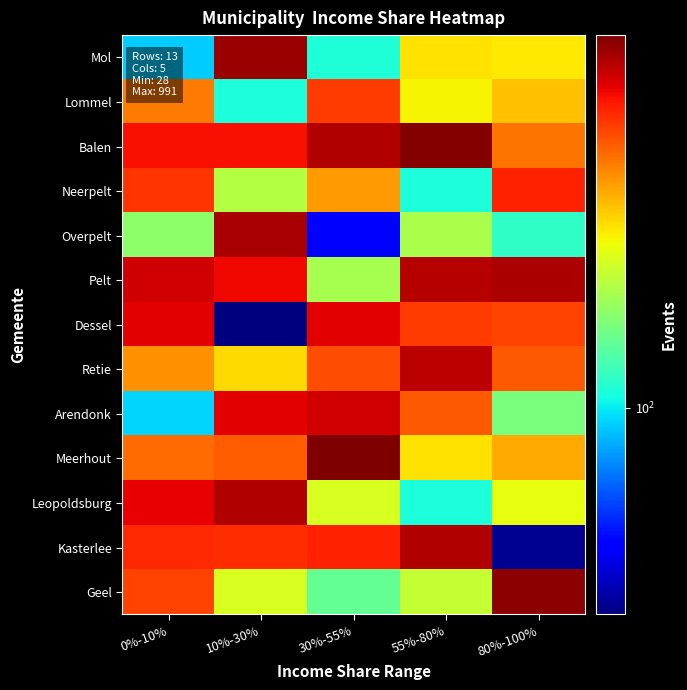

Reading right to left, list all the values displayed in this chart.

Mol: 80%-100%=296	55%-80%=306	30%-55%=112	10%-30%=907	0%-10%=89
Lommel: 80%-100%=344	55%-80%=283	30%-55%=574	10%-30%=111	0%-10%=450
Balen: 80%-100%=467	55%-80%=971	30%-55%=848	10%-30%=678	0%-10%=671
Neerpelt: 80%-100%=631	55%-80%=111	30%-55%=399	10%-30%=214	0%-10%=584
Overpelt: 80%-100%=120	55%-80%=203	30%-55%=42	10%-30%=863	0%-10%=179
Pelt: 80%-100%=859	55%-80%=833	30%-55%=200	10%-30%=697	0%-10%=771
Dessel: 80%-100%=558	55%-80%=572	30%-55%=721	10%-30%=28	0%-10%=728
Retie: 80%-100%=510	55%-80%=824	30%-55%=531	10%-30%=315	0%-10%=412
Arendonk: 80%-100%=166	55%-80%=508	30%-55%=764	10%-30%=728	0%-10%=92
Meerhout: 80%-100%=378	55%-80%=305	30%-55%=991	10%-30%=506	0%-10%=475
Leopoldsburg: 80%-100%=265	55%-80%=111	30%-55%=248	10%-30%=849	0%-10%=717
Kasterlee: 80%-100%=30	55%-80%=846	30%-55%=634	10%-30%=607	0%-10%=613
Geel: 80%-100%=943	55%-80%=227	30%-55%=150	10%-30%=247	0%-10%=557